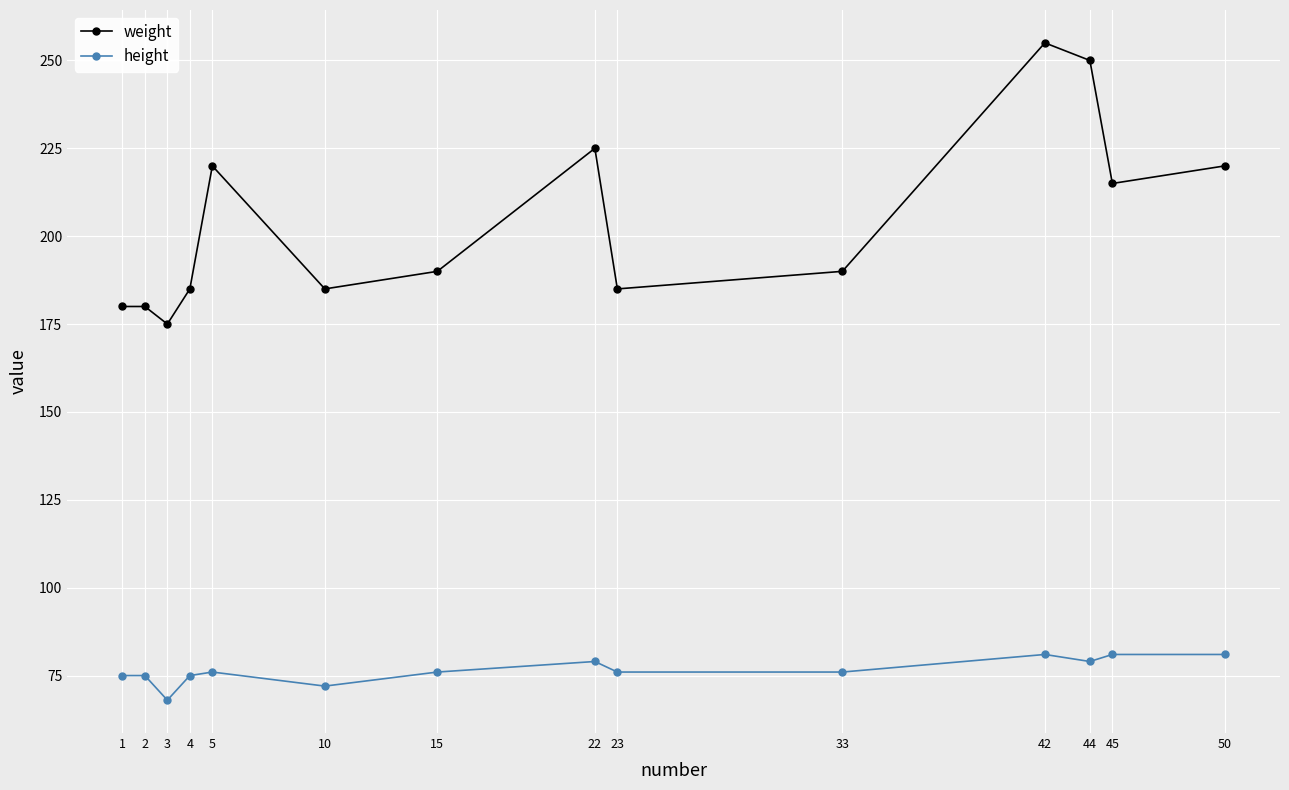

Reading right to left, transcribe all the data shown in this chart.

weight: 50=220	45=215	44=250	42=255	33=190	23=185	22=225	15=190	10=185	5=220	4=185	3=175	2=180	1=180
height: 50=81	45=81	44=79	42=81	33=76	23=76	22=79	15=76	10=72	5=76	4=75	3=68	2=75	1=75